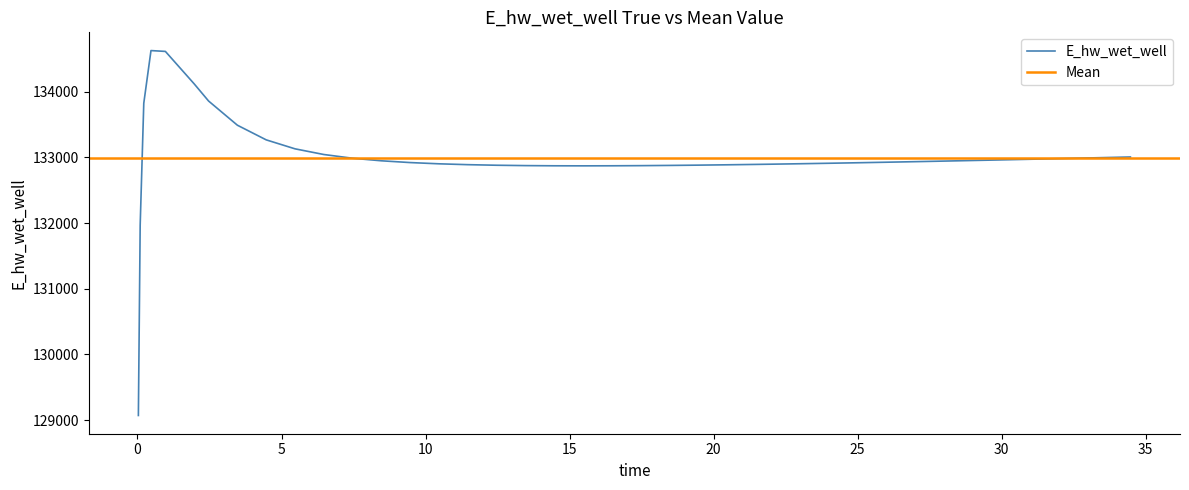

What is the minimum value for E_hw_wet_well?

129070.3